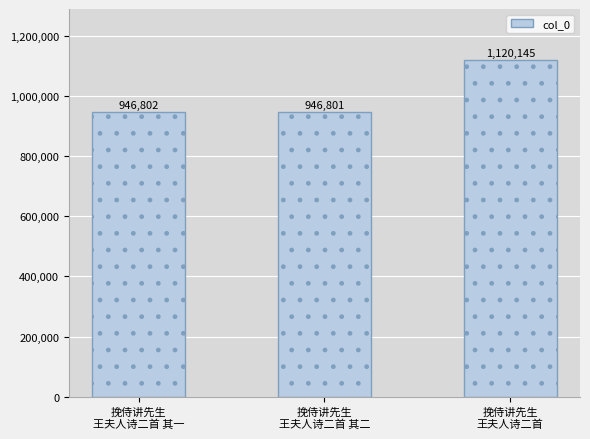

List the labels in order of value, smallest first.

挽侍讲先生
王夫人诗二首 其二, 挽侍讲先生
王夫人诗二首 其一, 挽侍讲先生
王夫人诗二首